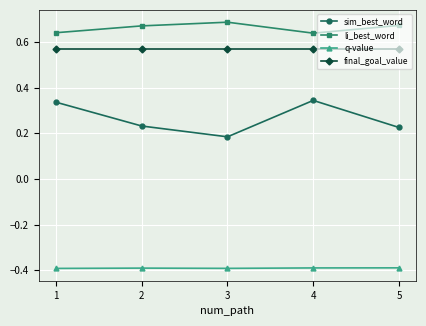

True or false: li_best_word and final_goal_value intersect in this chart.

False